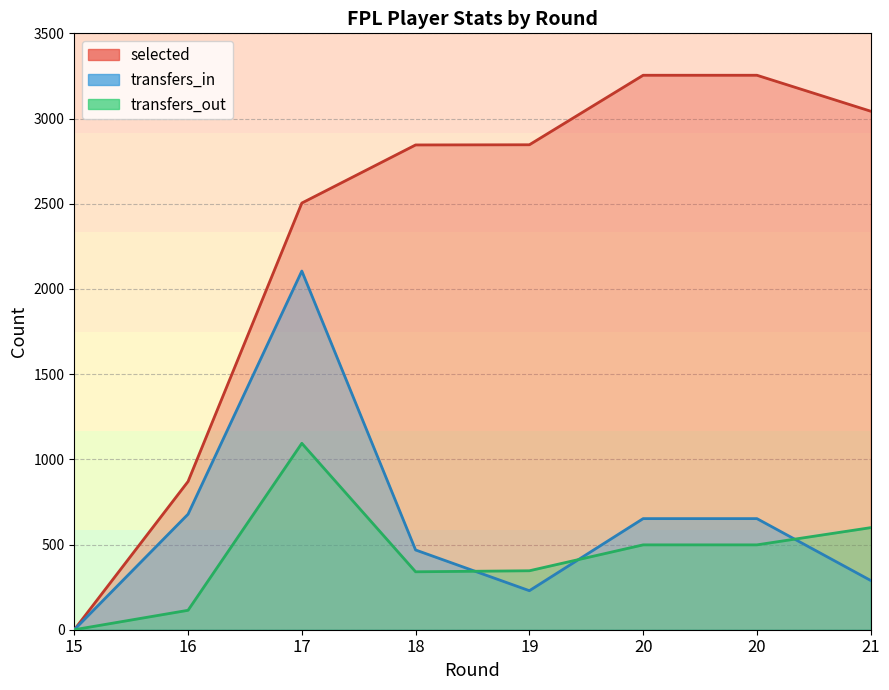

What are all the series names shown in the legend?

selected, transfers_in, transfers_out